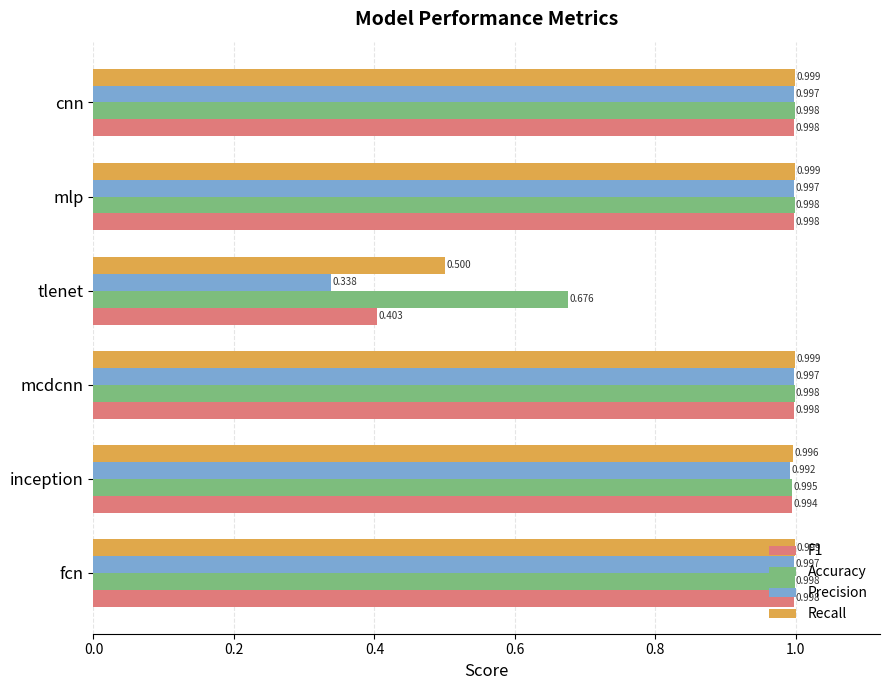

Between tlenet and cnn, which series saw the biggest shift?

Precision